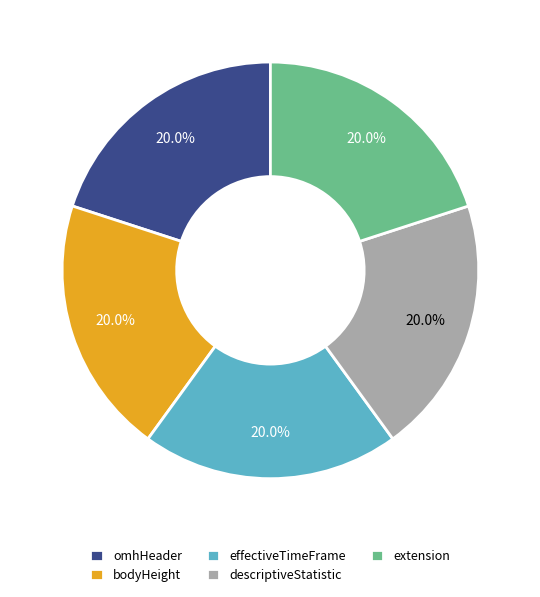

Approximately how many times larger is the value at bodyHeight compared to extension?

1.0